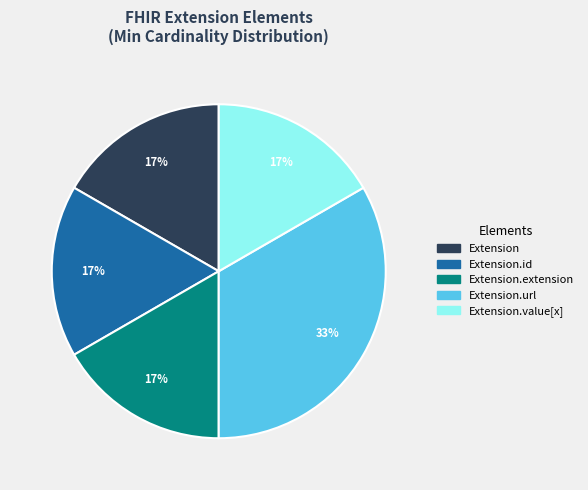

How many segments does this pie chart have?

5